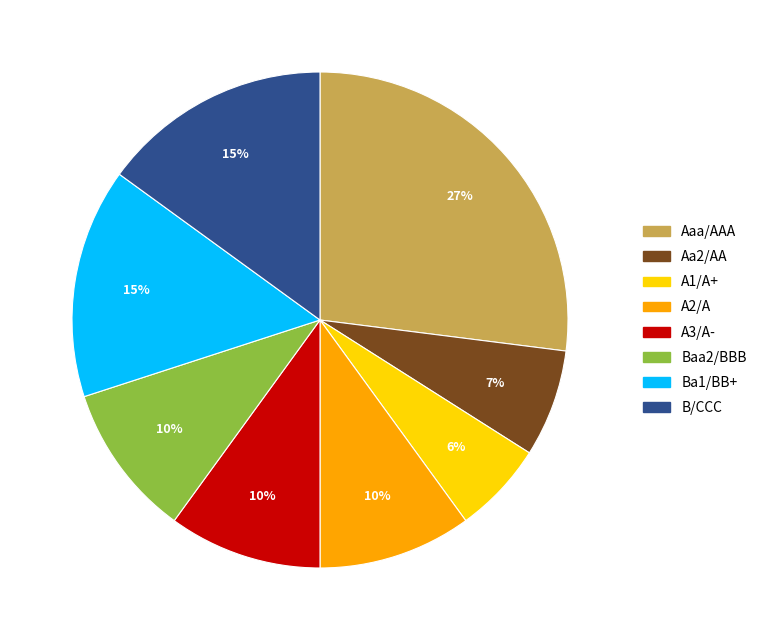

To the nearest percent, what is the average slice percentage?

12%